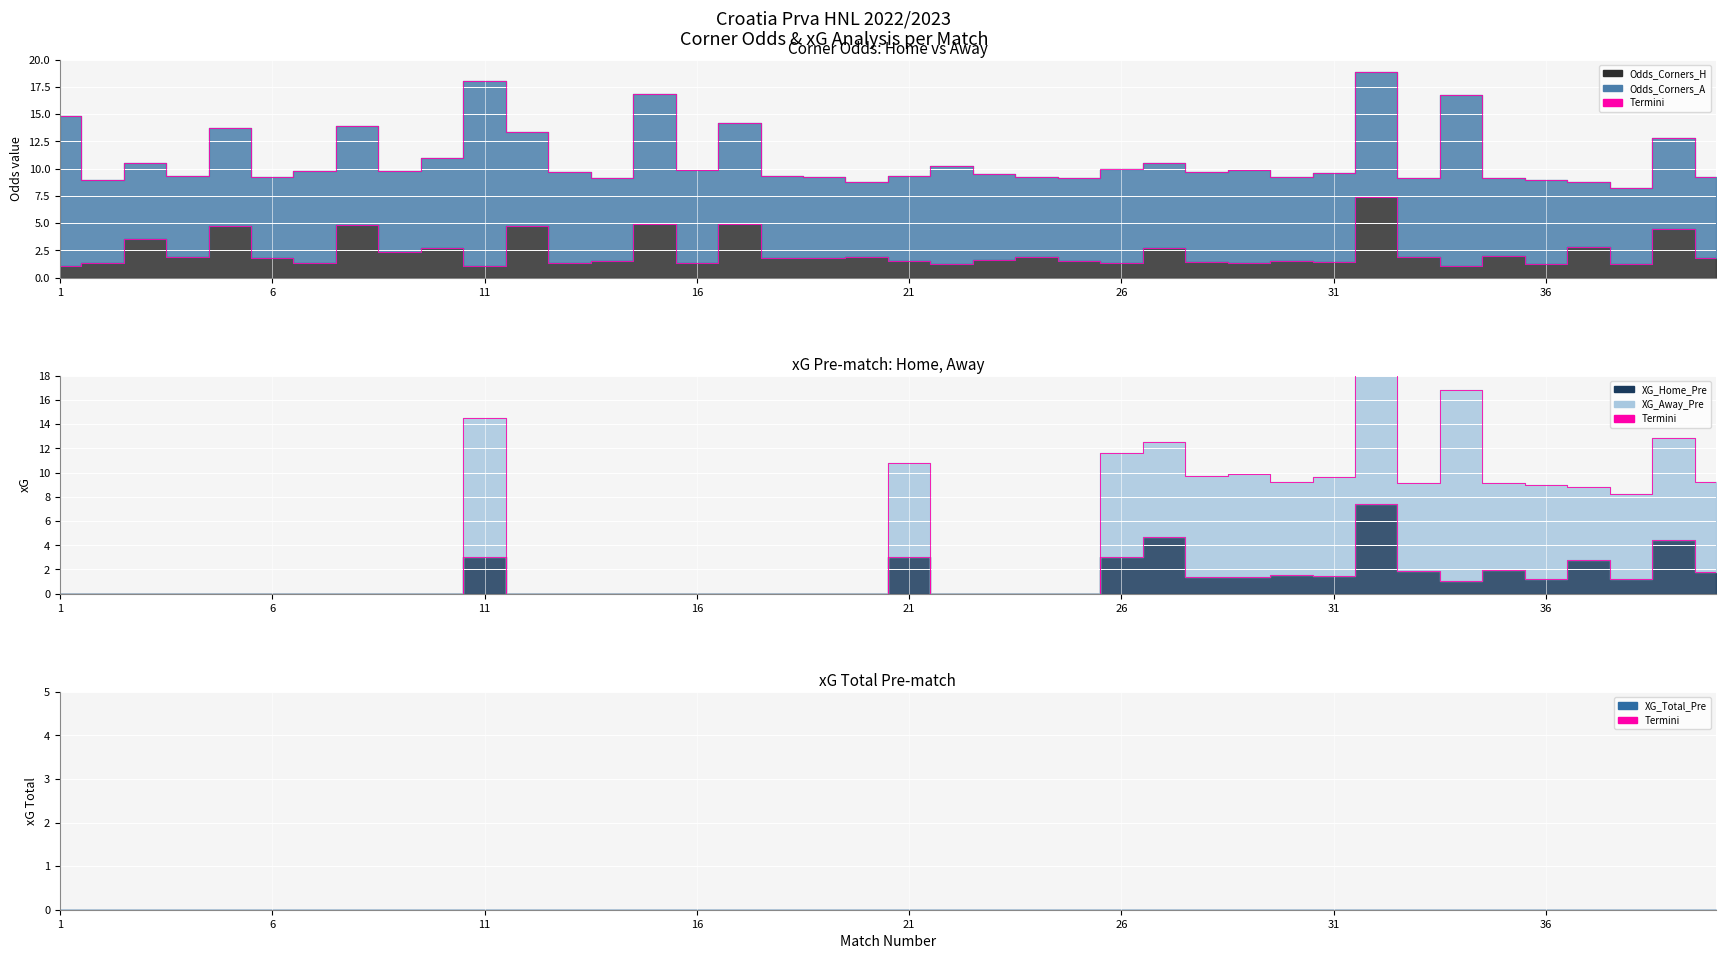

Between 30 and 4, which is larger?

30